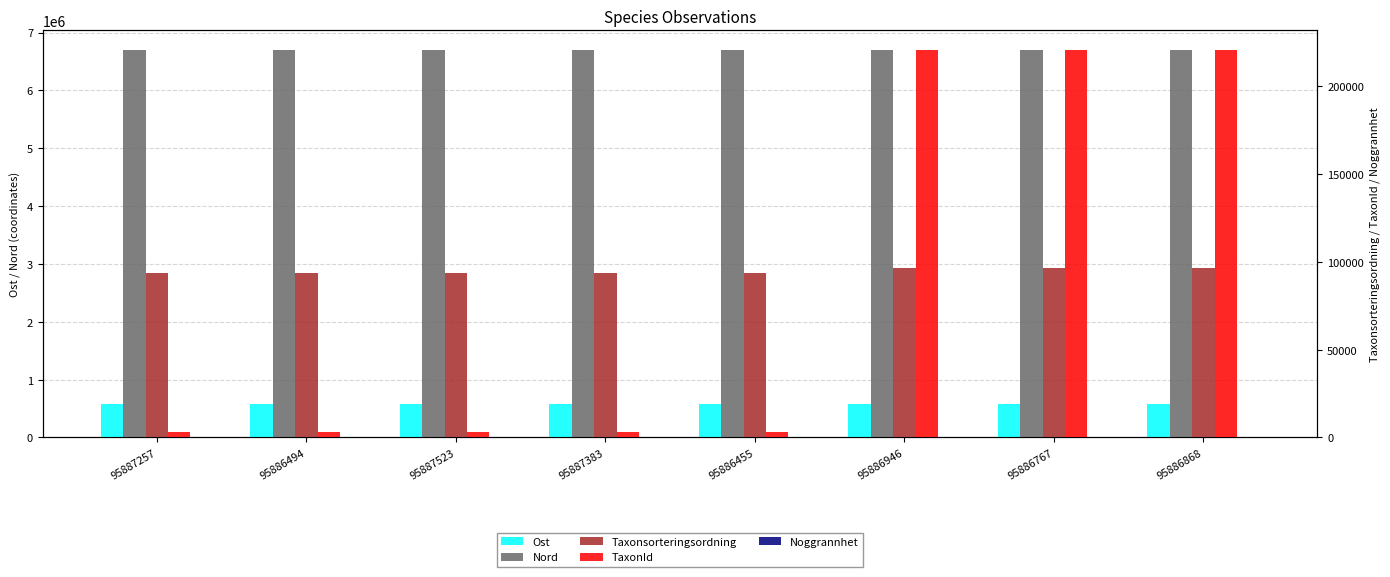

Which category has the highest value in the Nord series?

95886767